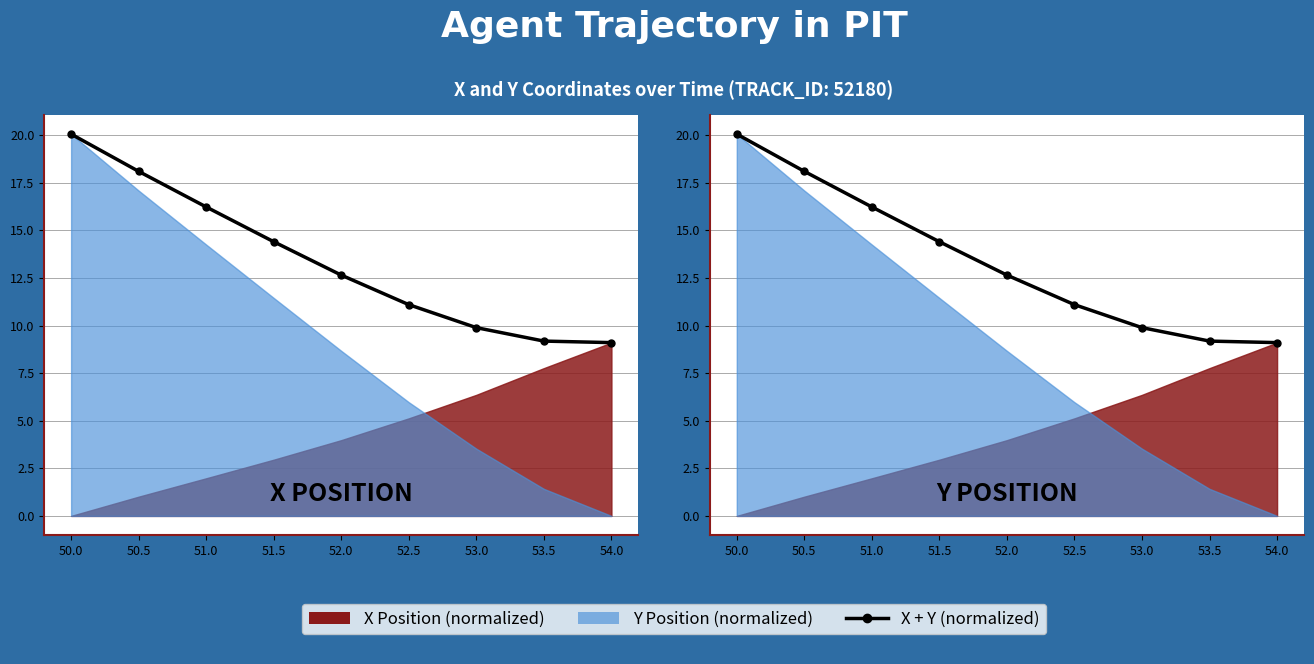

Which label corresponds to the smallest value in the chart?

54.0